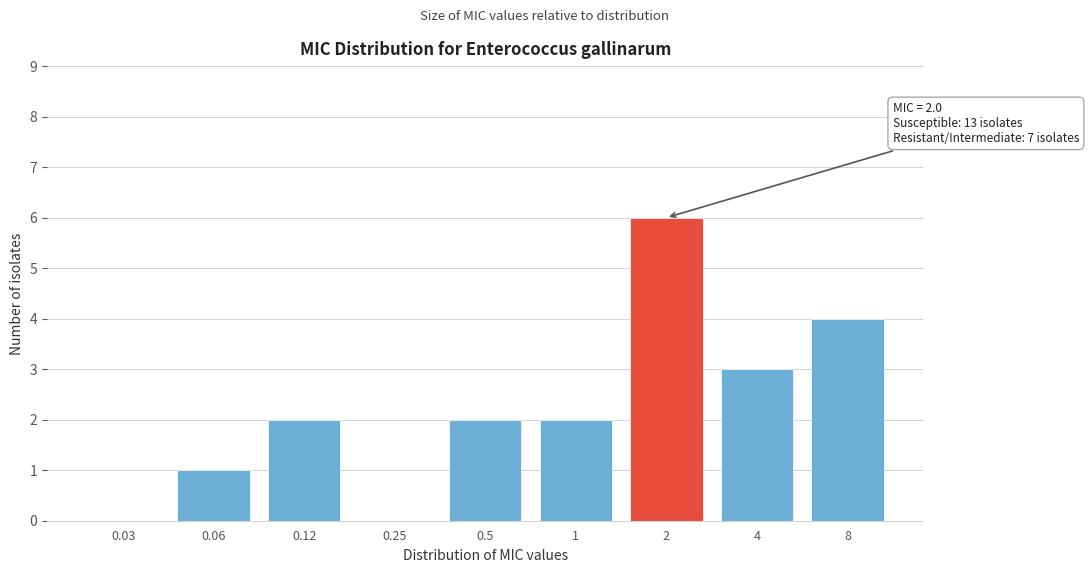

Reading left to right, transcribe all the data shown in this chart.

0.03=0	0.06=1	0.12=2	0.25=0	0.5=2	1=2	2=6	4=3	8=4